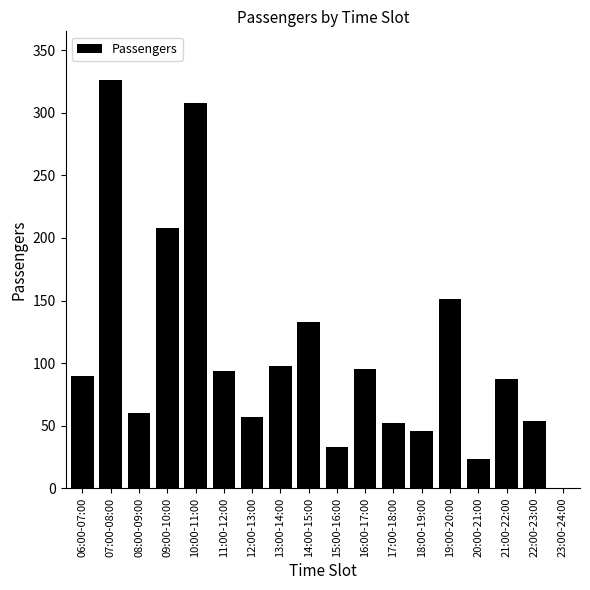

What is the change in value from 09:00-10:00 to 18:00-19:00?

-162